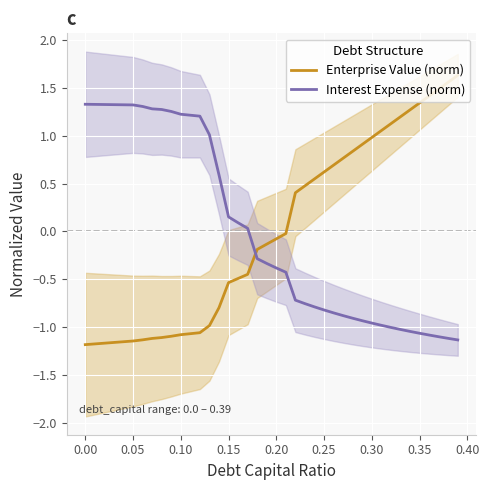

Reading left to right, what are all the values shown in this chart?

Enterprise Value (norm): -1.2	-1.2	-1.2	-1.2	-1.2	-1.1	-1.1	-1.1	-1.1	-1.1	-1.1	-1.1	-1.1	-1.0	-0.8	-0.5	-0.5	-0.4	-0.2	-0.1	-0.1	-0.0	0.4	0.5	0.5	0.6	0.7	0.8	0.8	0.9	1.0	1.1	1.1	1.2	1.3	1.3	1.4	1.5	1.6	1.6
Interest Expense (norm): 1.3	1.3	1.3	1.3	1.3	1.3	1.3	1.3	1.3	1.3	1.2	1.2	1.2	1.0	0.6	0.2	0.1	0.0	-0.3	-0.3	-0.4	-0.4	-0.7	-0.8	-0.8	-0.8	-0.9	-0.9	-0.9	-0.9	-1.0	-1.0	-1.0	-1.0	-1.0	-1.1	-1.1	-1.1	-1.1	-1.1